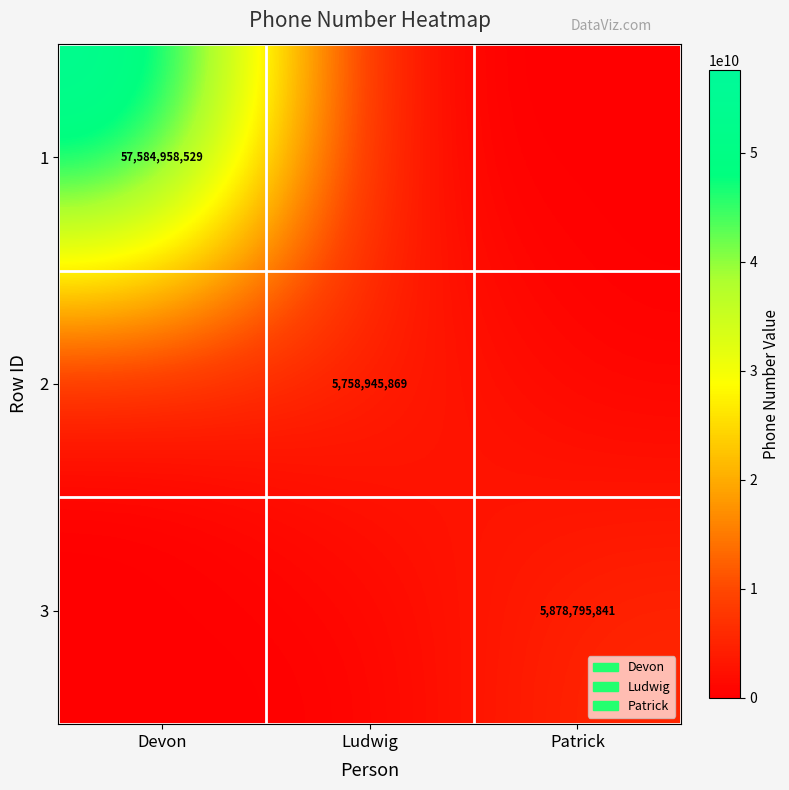

The value of 1 at Devon is 57584958529. True or false?

True